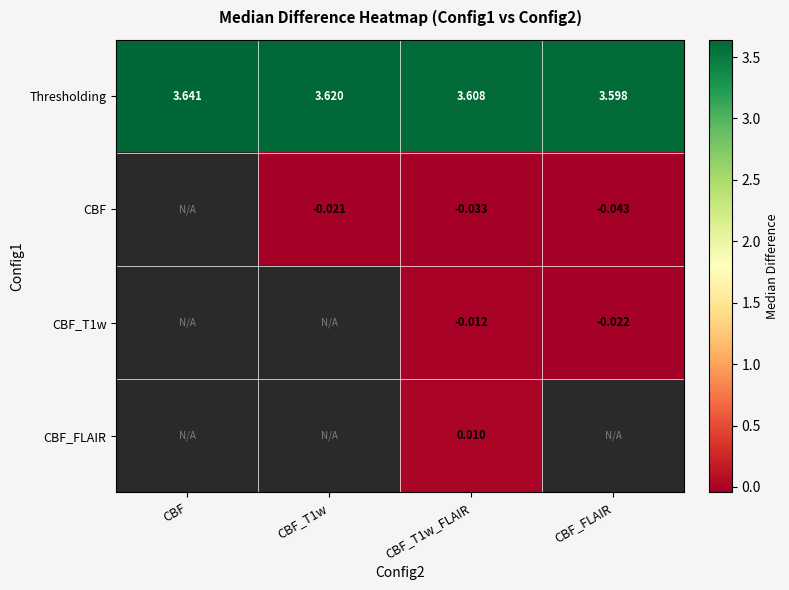

At which label is Thresholding closest to 3?

CBF_FLAIR